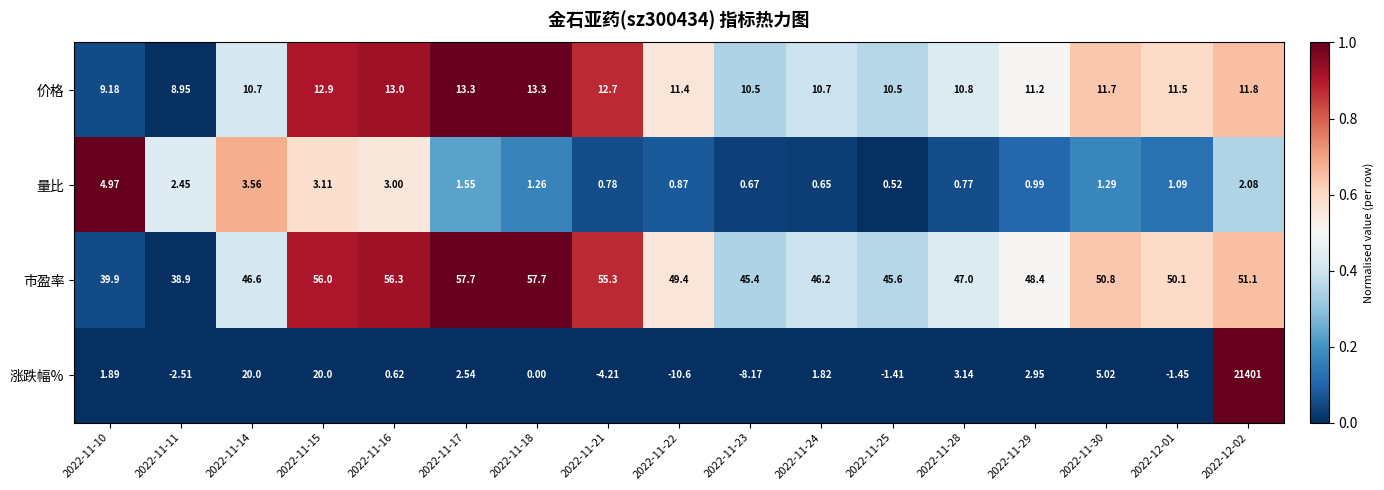

Which series has the largest total across all categories?

涨跌幅%